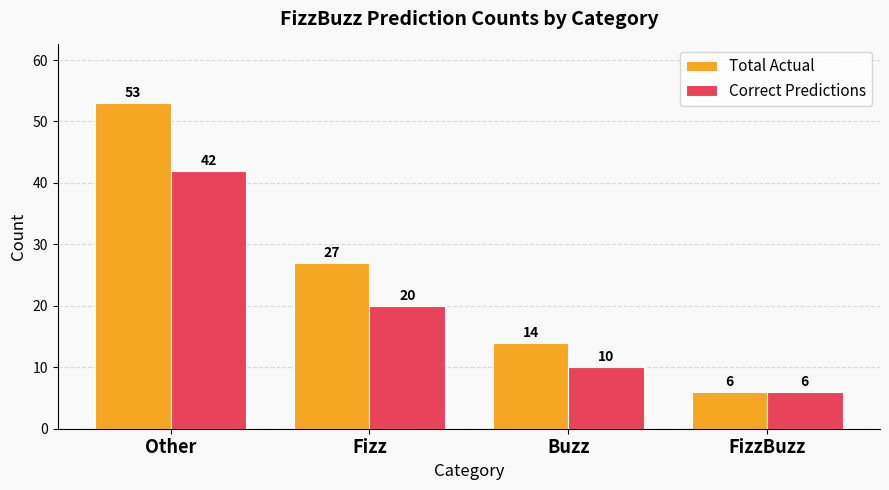

What is the difference between the maximum and minimum values in the Correct Predictions series?

36